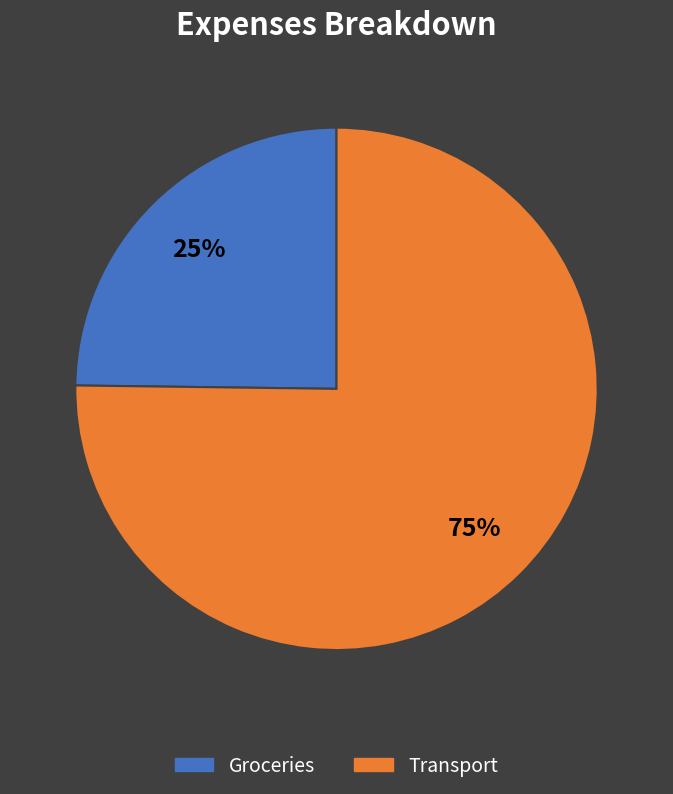

True or false: Transport accounts for 75% of the total.

True